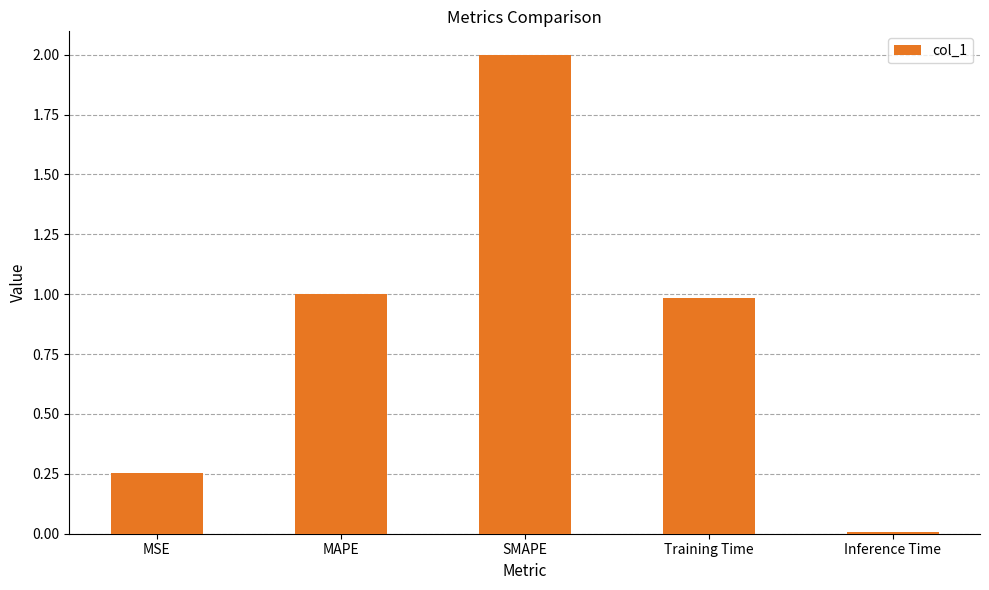

Which label corresponds to the largest value in the chart?

SMAPE